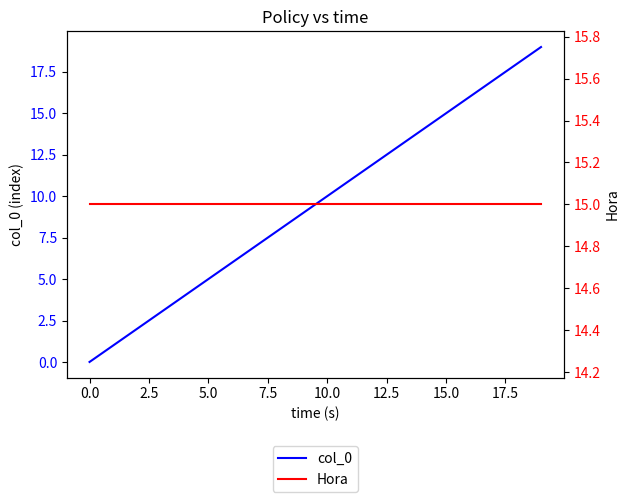

Is it true that col_0 equals 12 at 20.0?

False